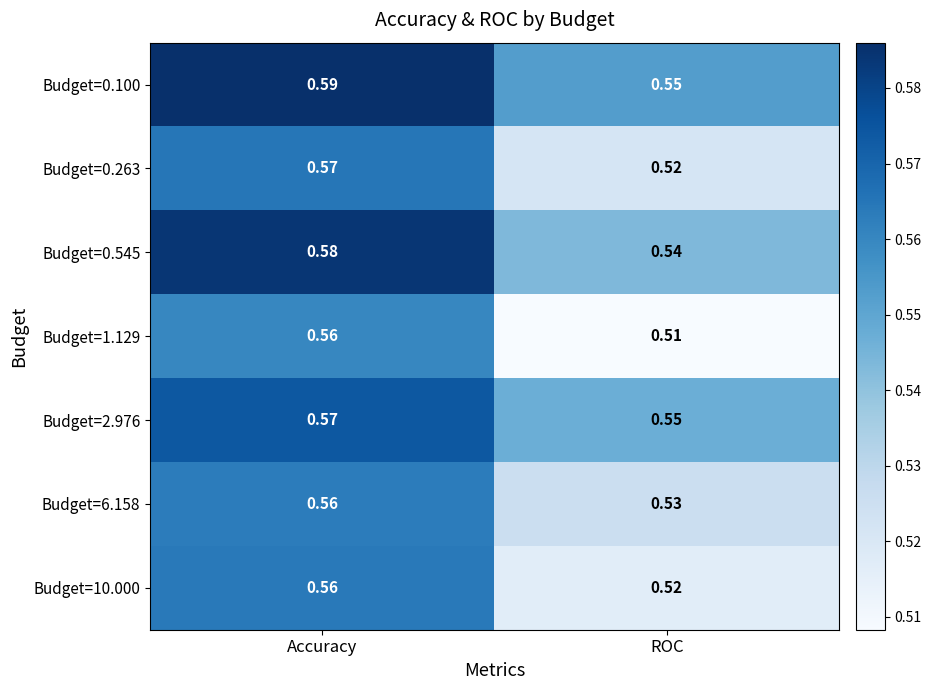

At which category is the sum across all series the highest?

Accuracy